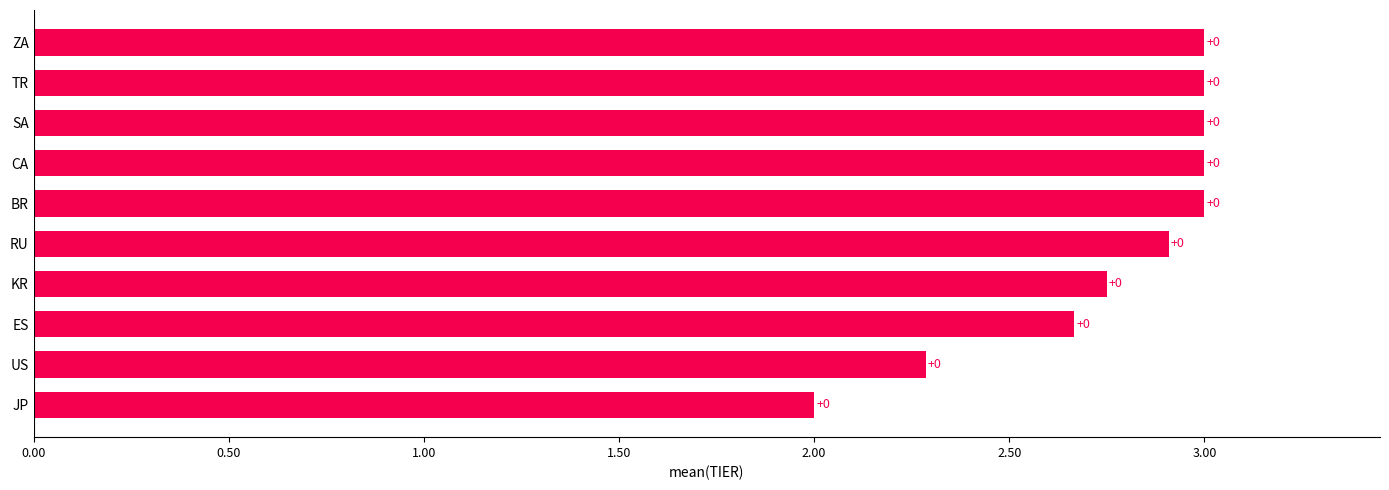

Are the bars horizontal?

Yes